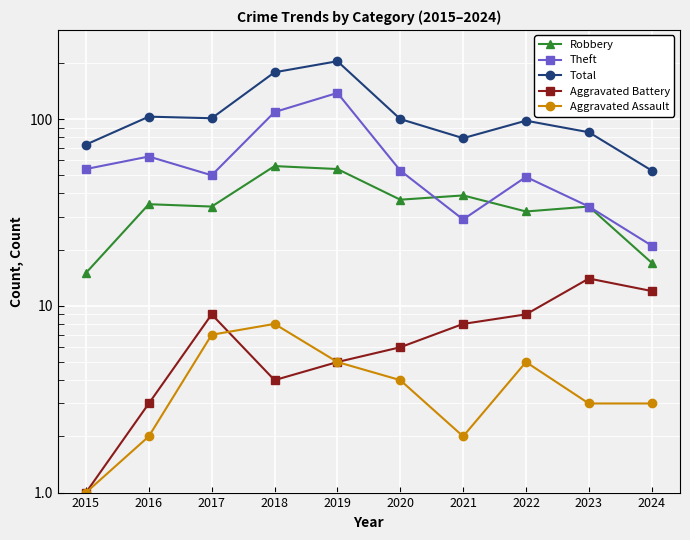

Which series has the largest range (max minus min)?

Total